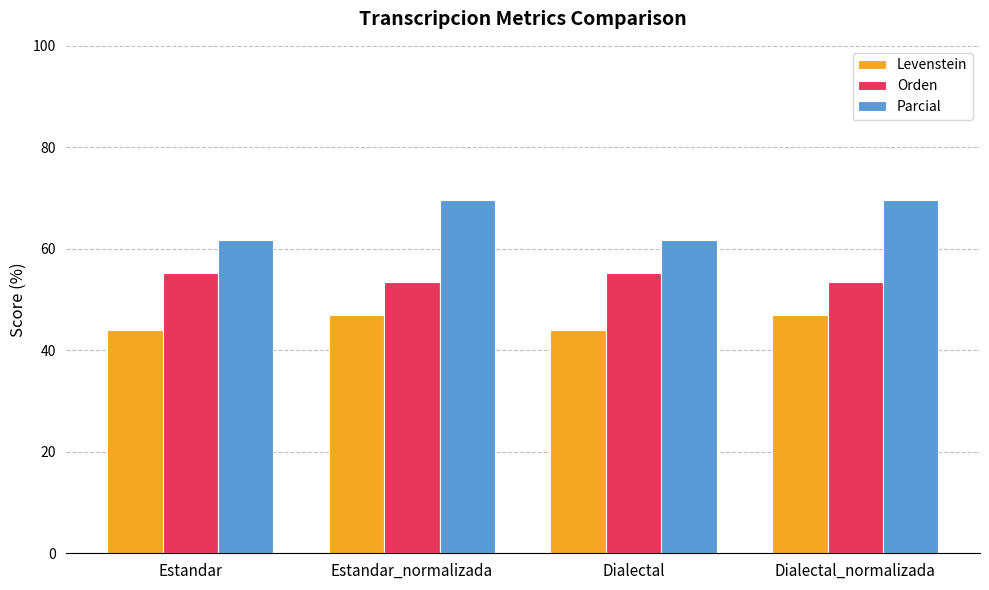

Reading right to left, extract all data points from this chart.

Levenstein: Dialectal_normalizada=47.0	Dialectal=44.1	Estandar_normalizada=47.0	Estandar=44.1
Orden: Dialectal_normalizada=53.5	Dialectal=55.3	Estandar_normalizada=53.5	Estandar=55.3
Parcial: Dialectal_normalizada=69.6	Dialectal=61.7	Estandar_normalizada=69.6	Estandar=61.7